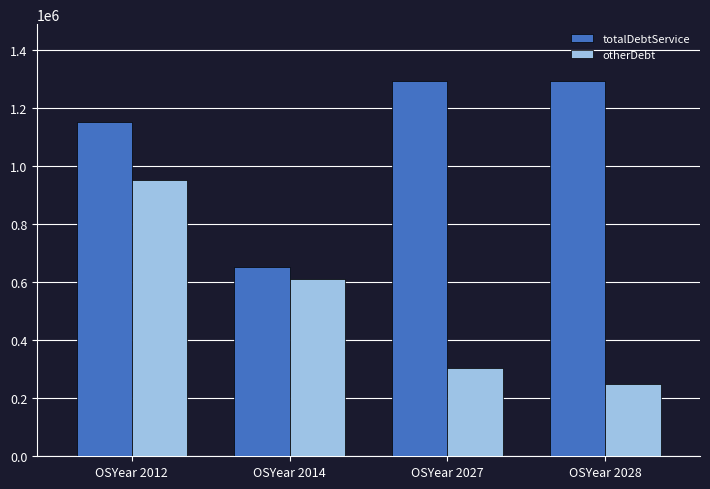

What is the difference between the otherDebt values at OSYear 2014 and OSYear 2027?

306552.0